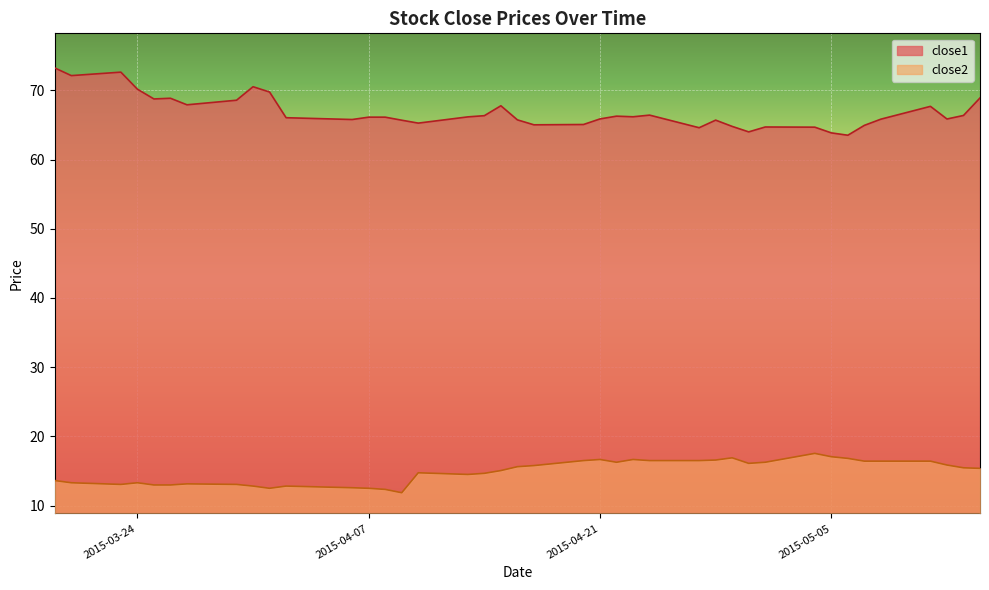

The close2 series shows 12.8 at 2015-03-31. True or false?

True